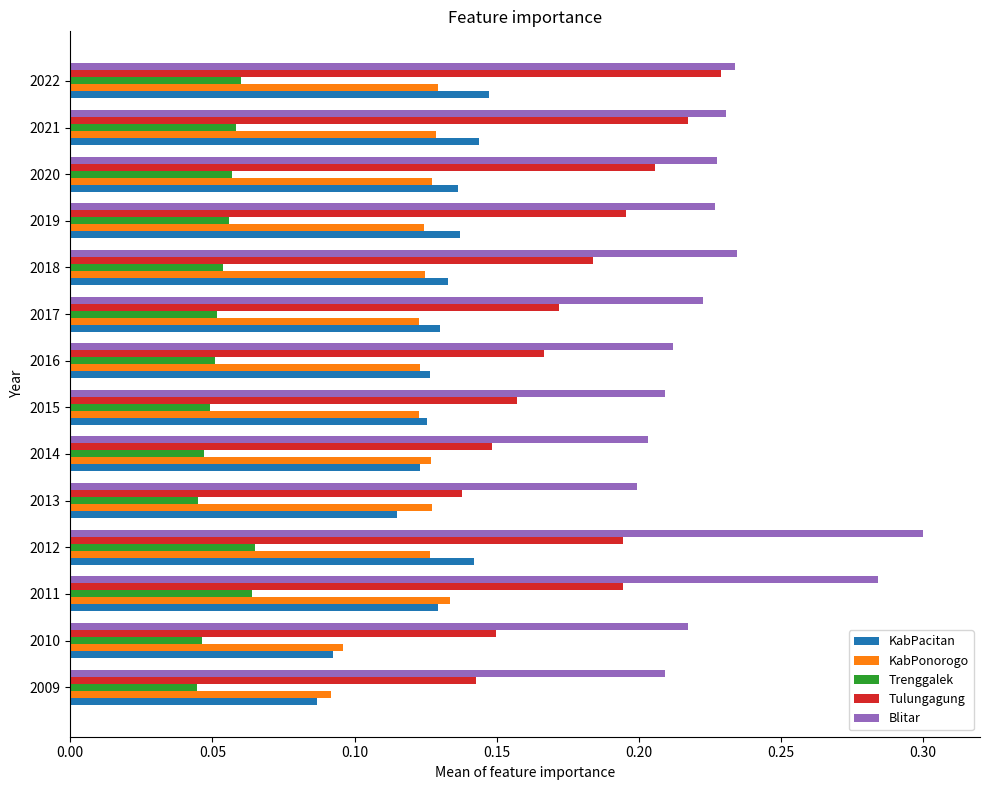

Is it true that KabPonorogo equals 0.0 at 2011?

False